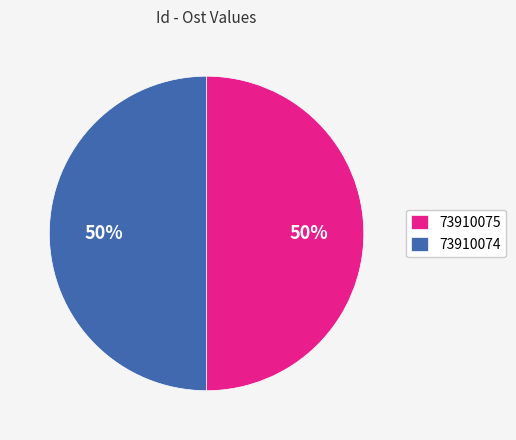

What percentage is the 73910074 slice, to the nearest percent?

50%